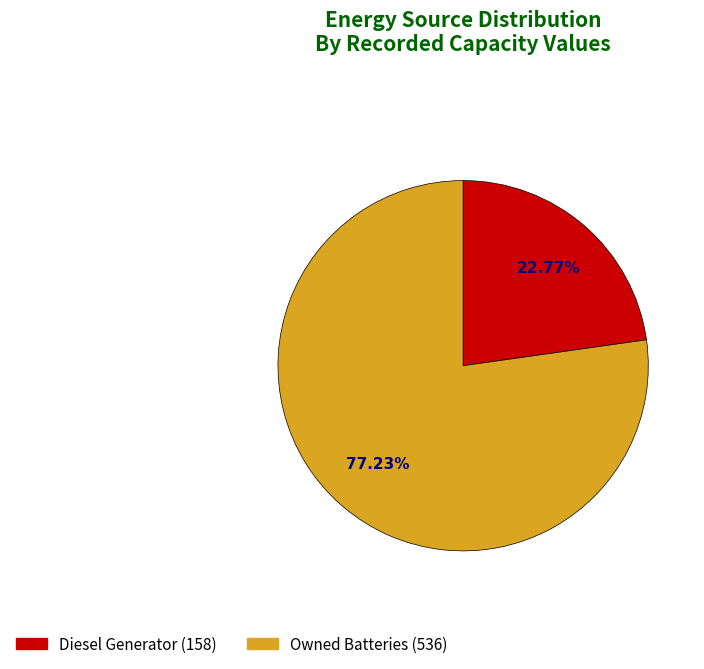

Is there any slice that represents more than half of the pie?

Yes